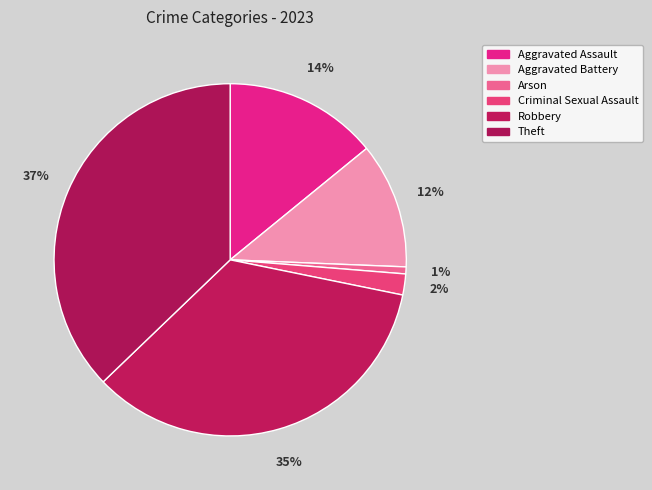

How many segments does this pie chart have?

6